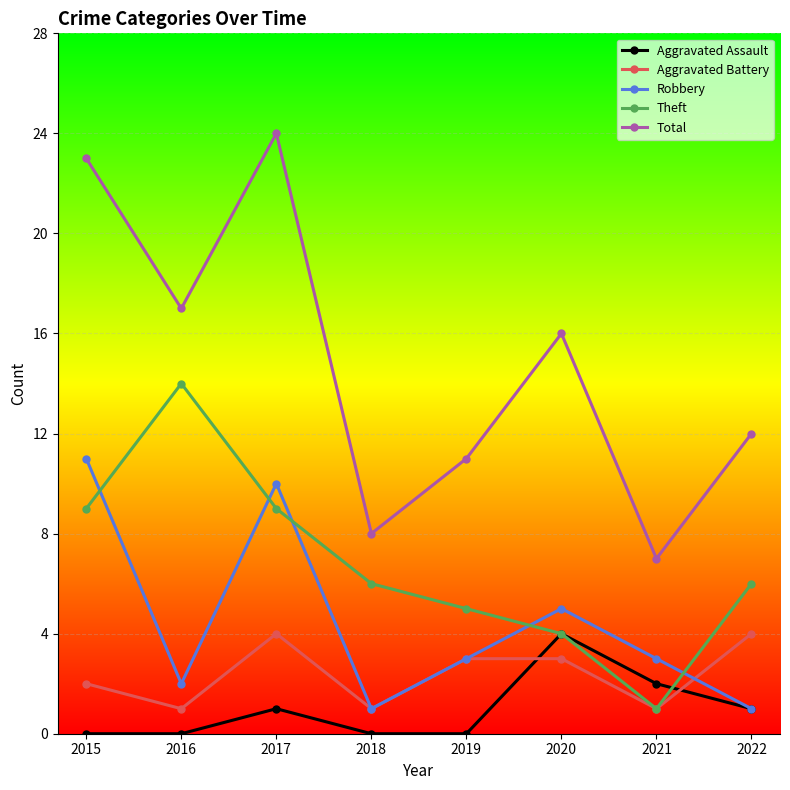

At which category is the sum across all series the highest?

2017